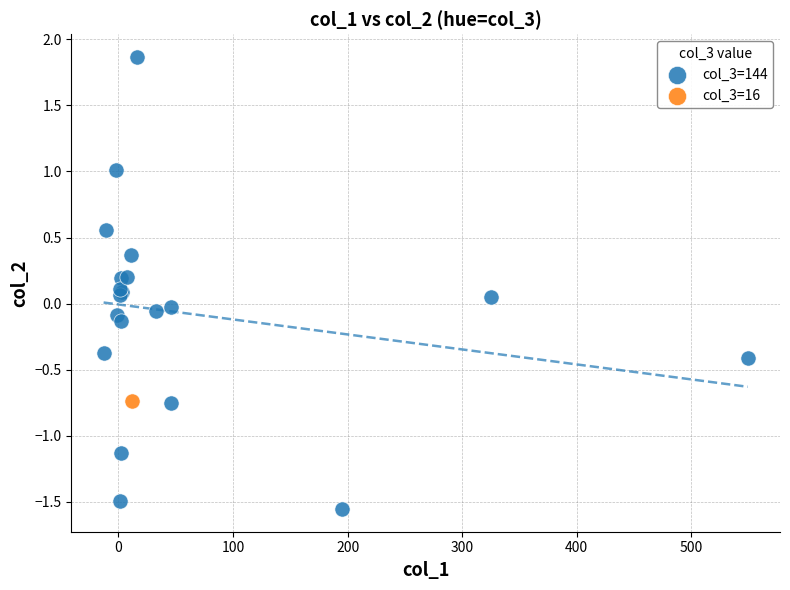

What are all the series names shown in the legend?

col_3=144, col_3=16